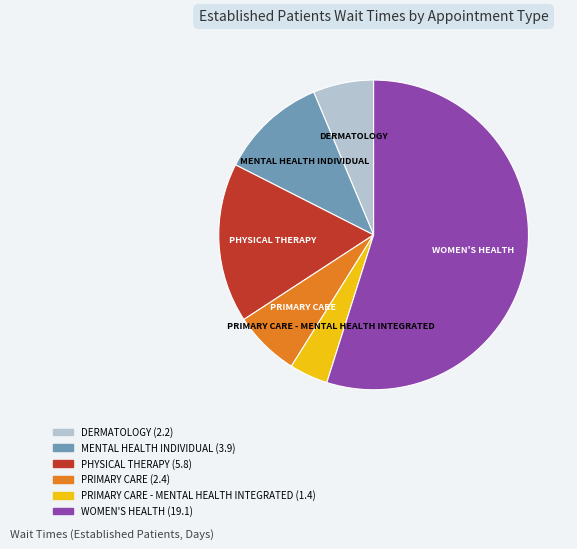

How many segments does this pie chart have?

6